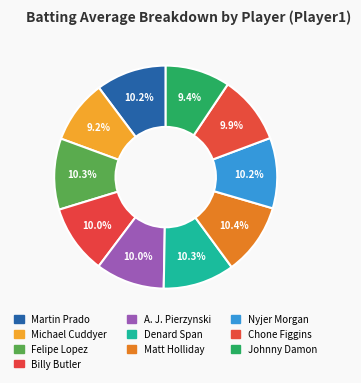

To the nearest percent, what percentage of the pie is Denard Span?

10%